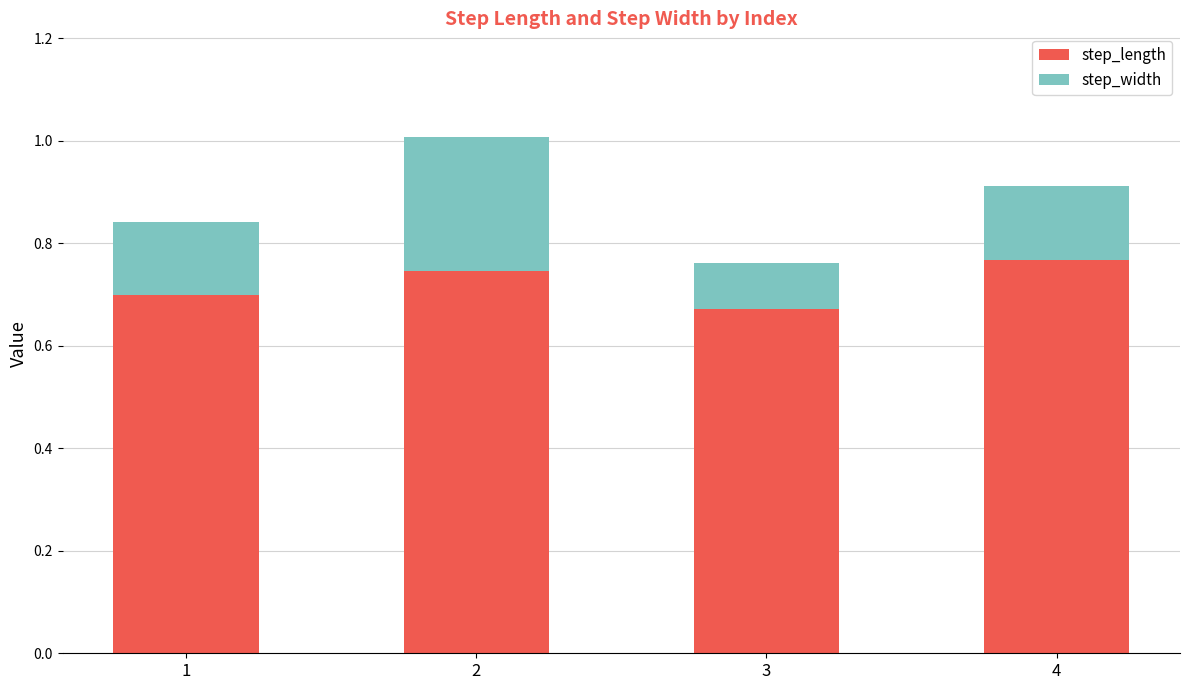

What is the sum of the step_length values at 2 and 1?

1.4